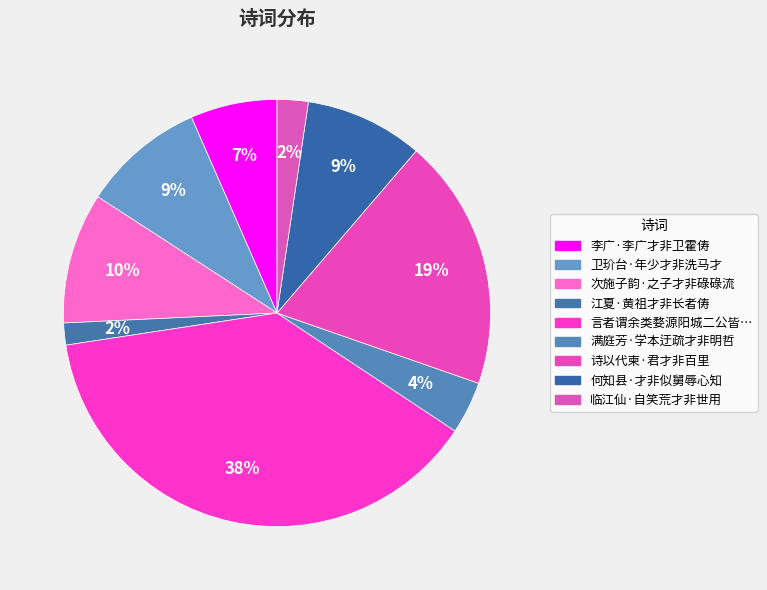

Is there a majority slice in this chart?

No